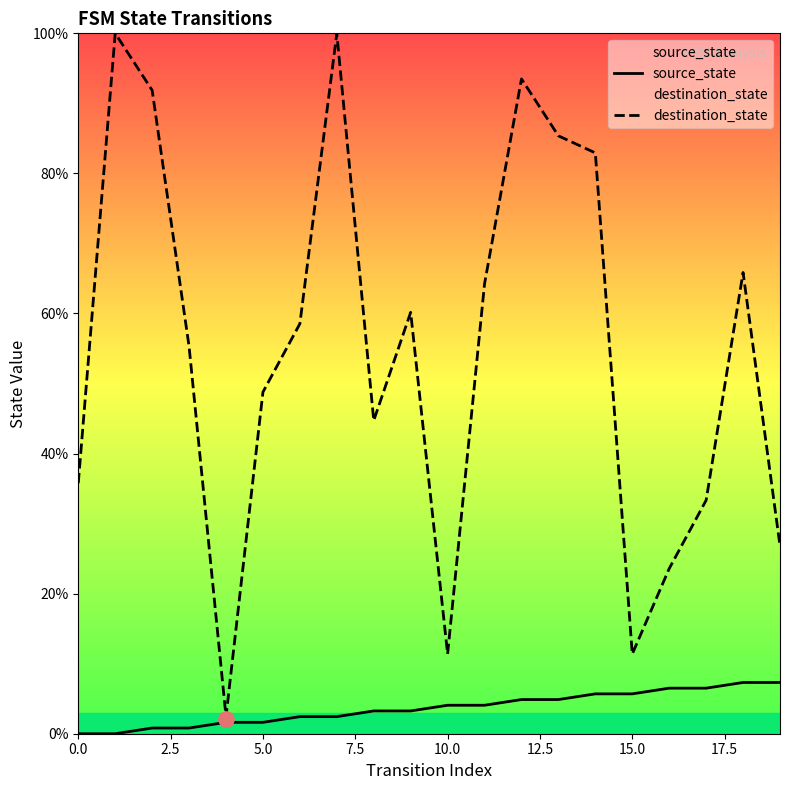

Which series contains the highest Y value?

destination_state